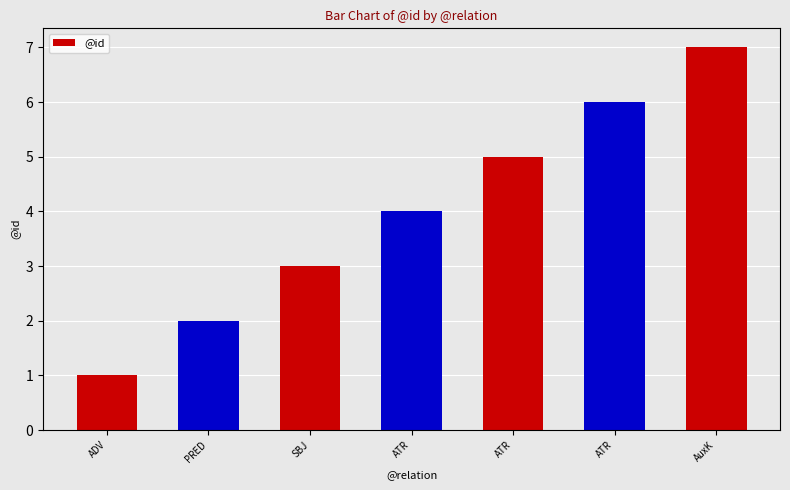

The chart shows a value of 4 at ATR. True or false?

True